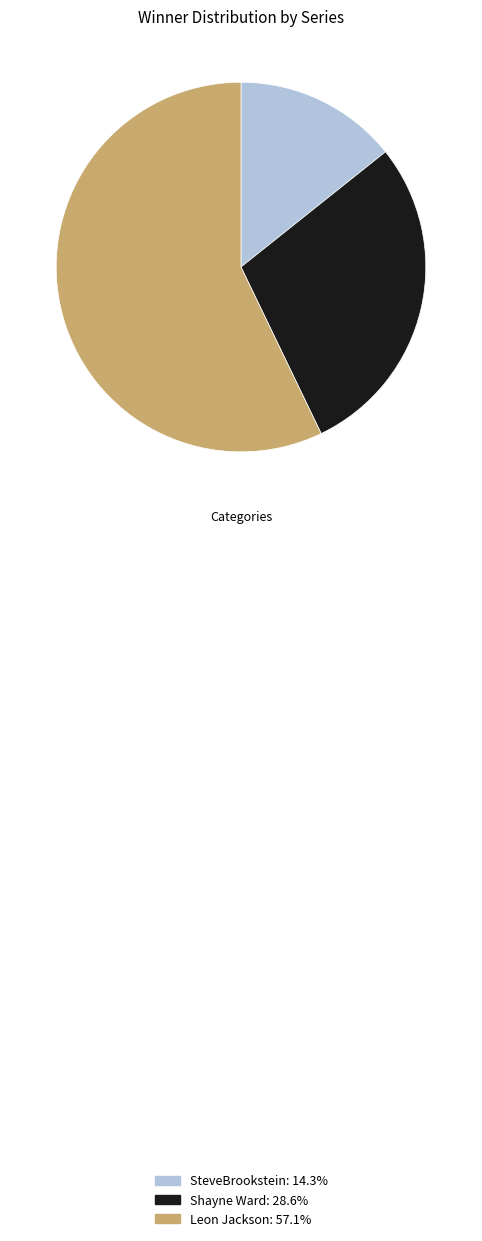

Rank the categories by value from highest to lowest.

Leon Jackson, Shayne Ward, SteveBrookstein